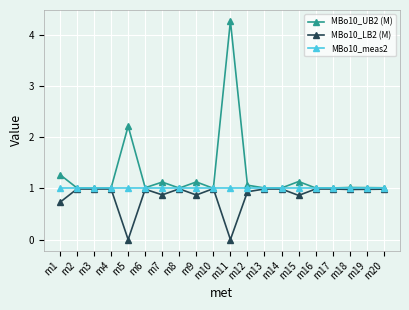

What is the maximum value shown in the chart?

4.3